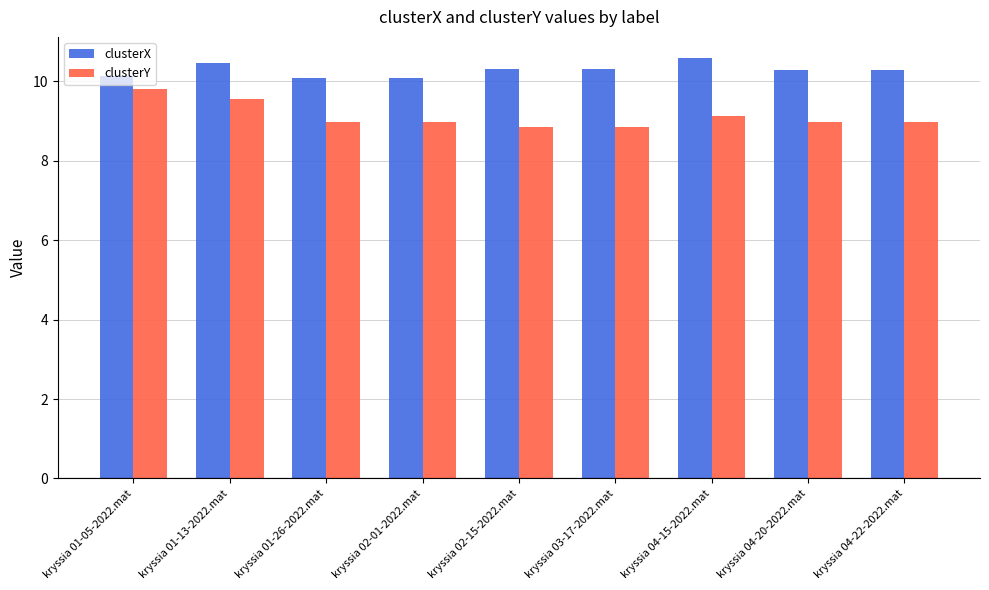

What is the greatest value displayed?

10.6